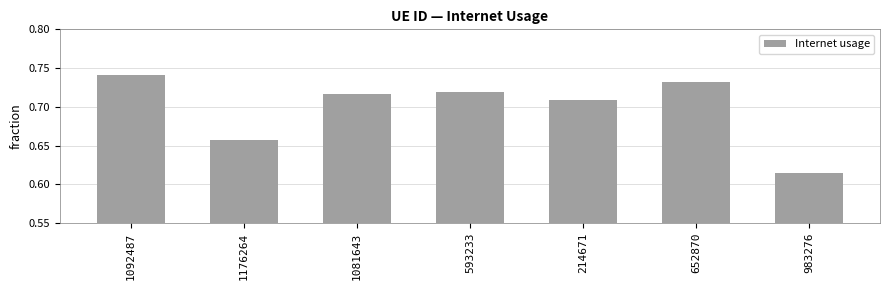

What is the label of the 3rd bar from the right?

214671